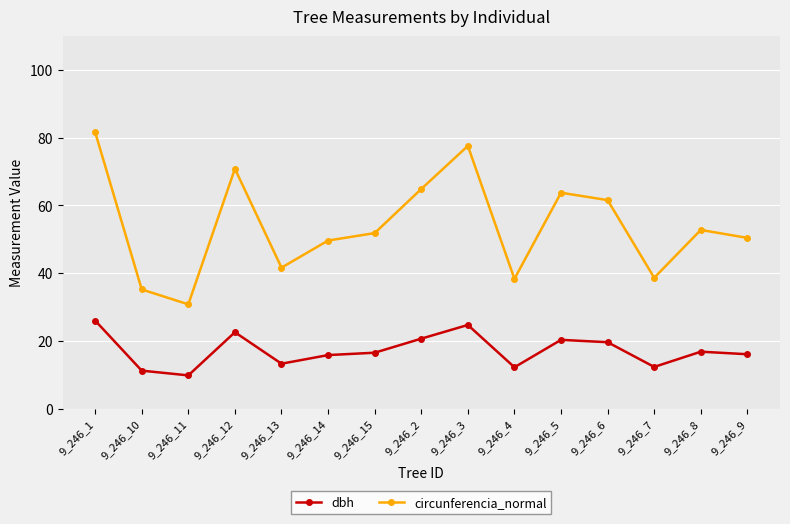

Is this an area chart (filled region under the line)?

No